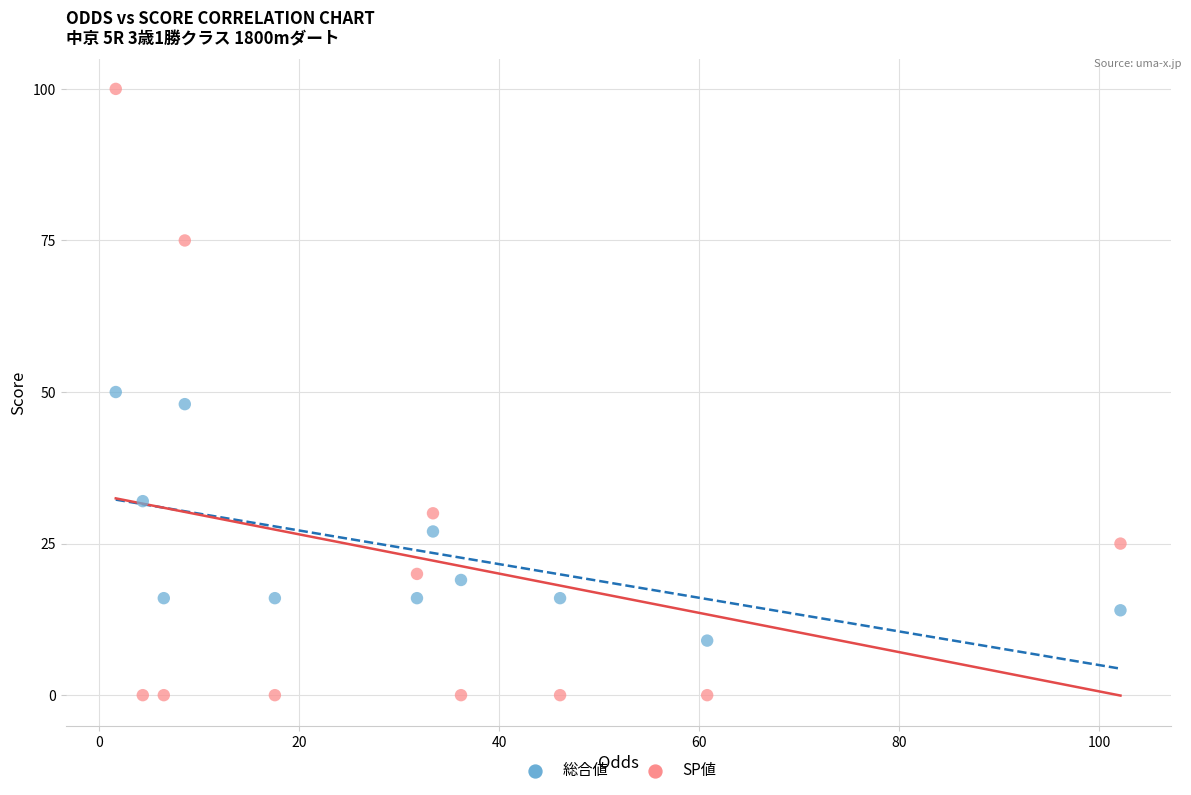

Across all data points, what is the range of Y values (max minus min)?

100